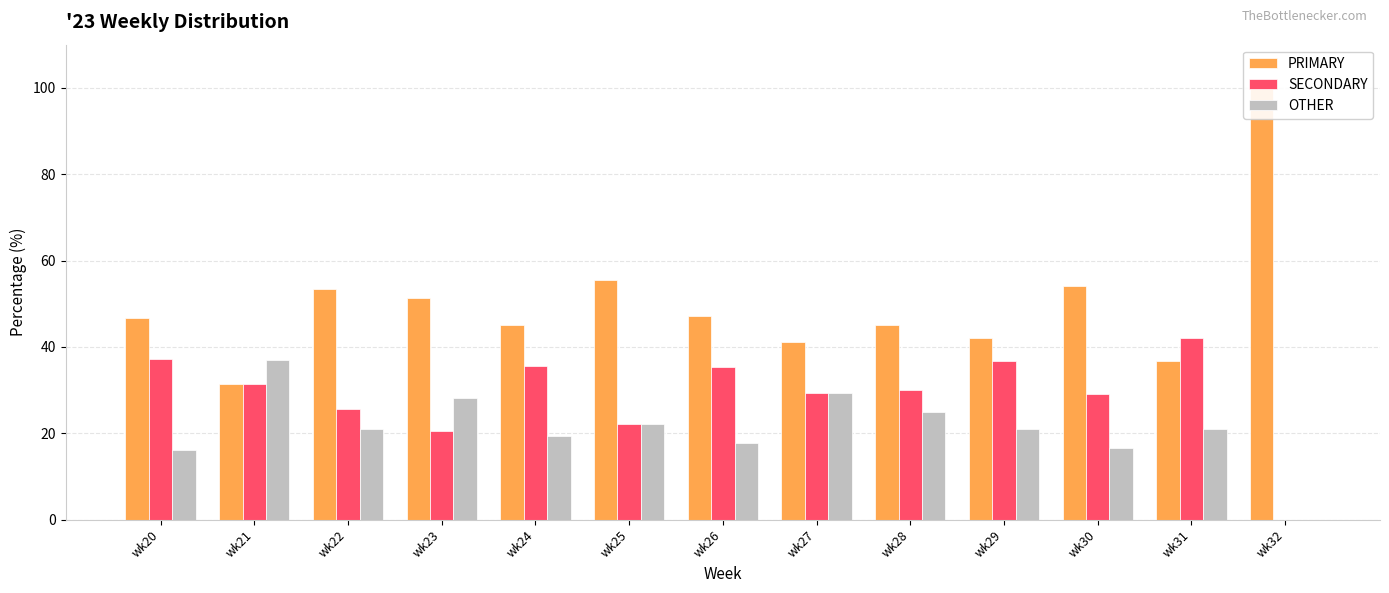

True or false: PRIMARY has a value of 53.5 at wk22.

True